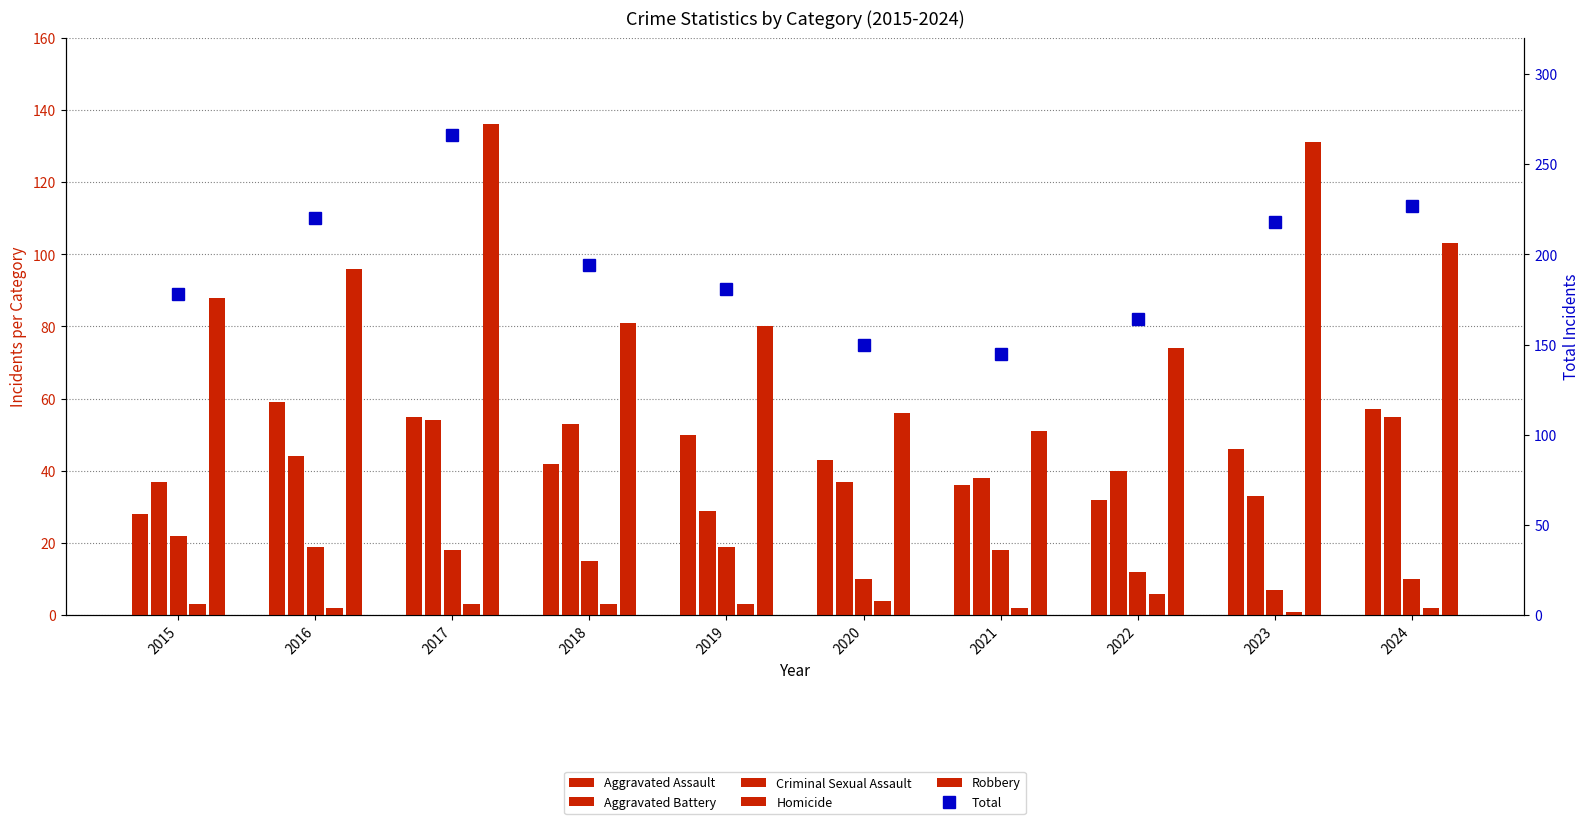

What are all the series names shown in the legend?

Aggravated Assault, Aggravated Battery, Criminal Sexual Assault, Homicide, Robbery, Total